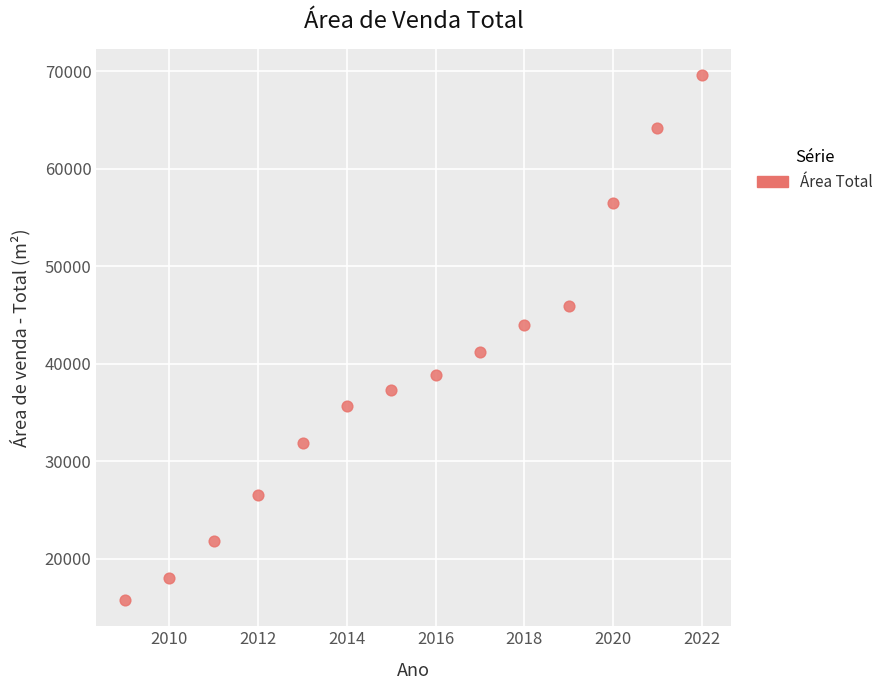

What is the range of X values (max minus min)?

13.0